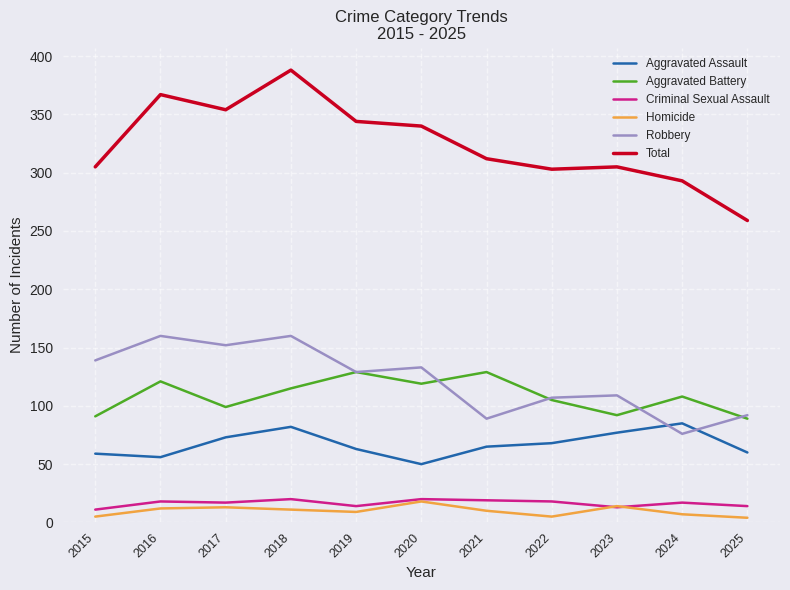

What is the maximum value shown in the chart?

388